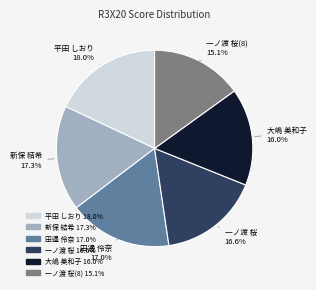

Is there a majority slice in this chart?

No